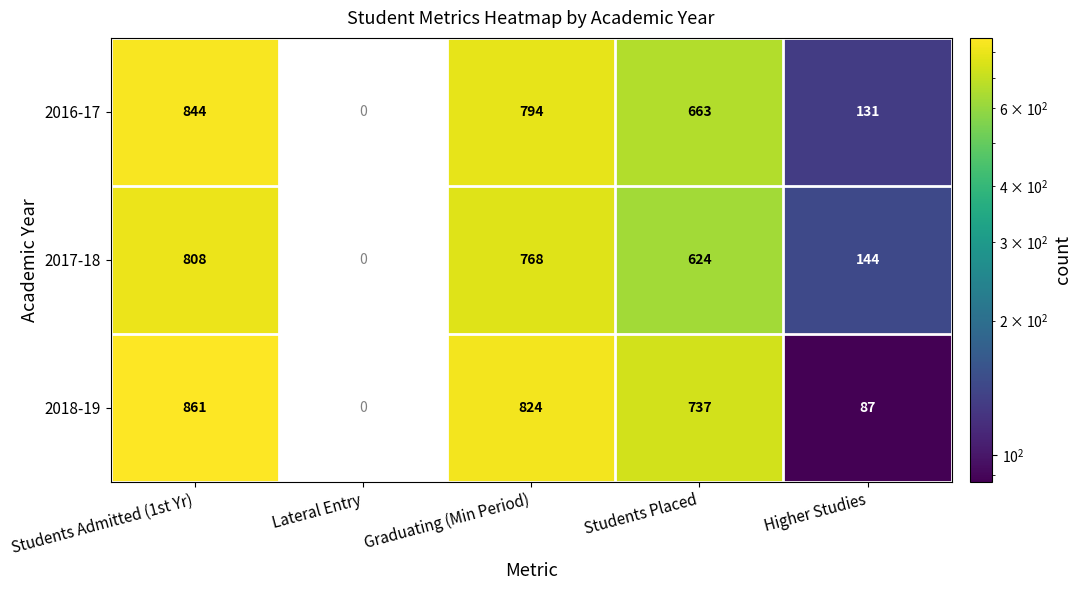

What is the sum of the 2018-19 values at Students Placed and Higher Studies?

824